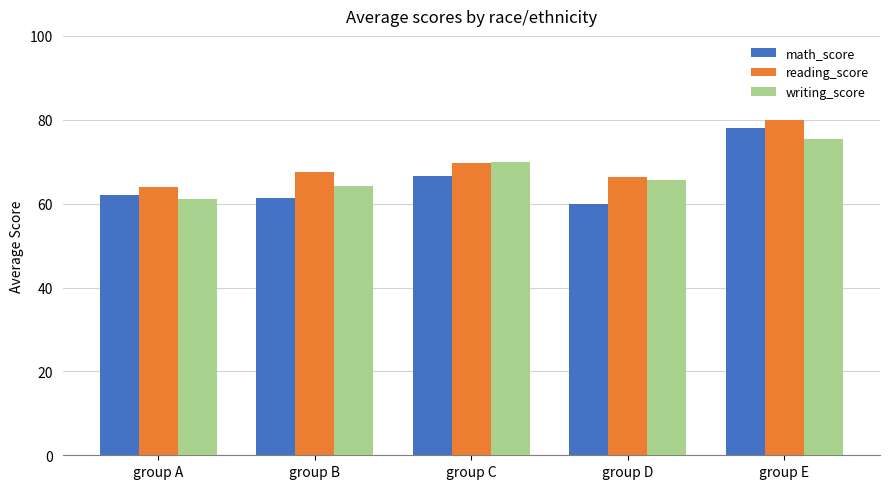

Count the number of data series in this chart.

3